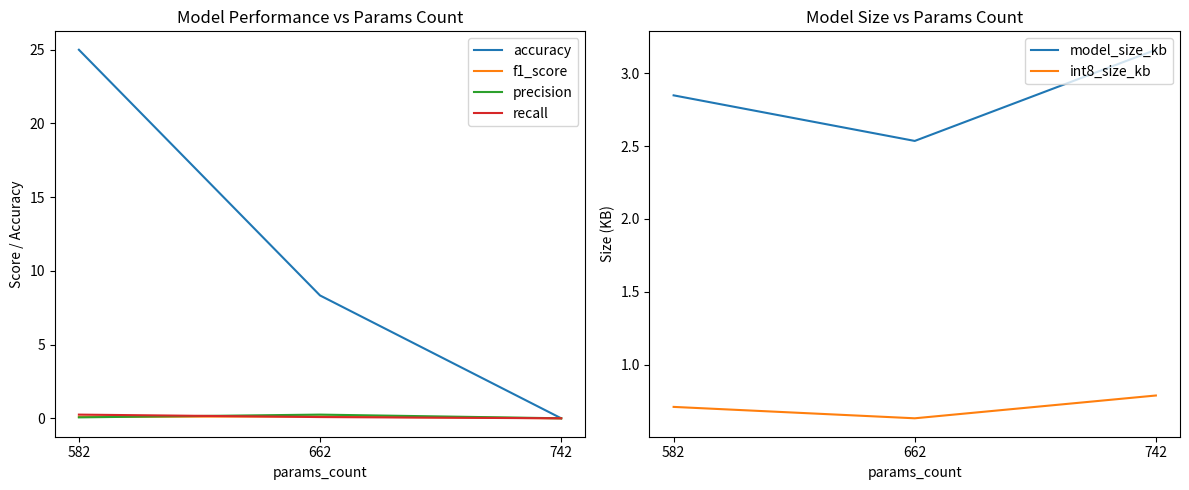

True or false: model_size_kb has a value of 0.7 at 582.

False